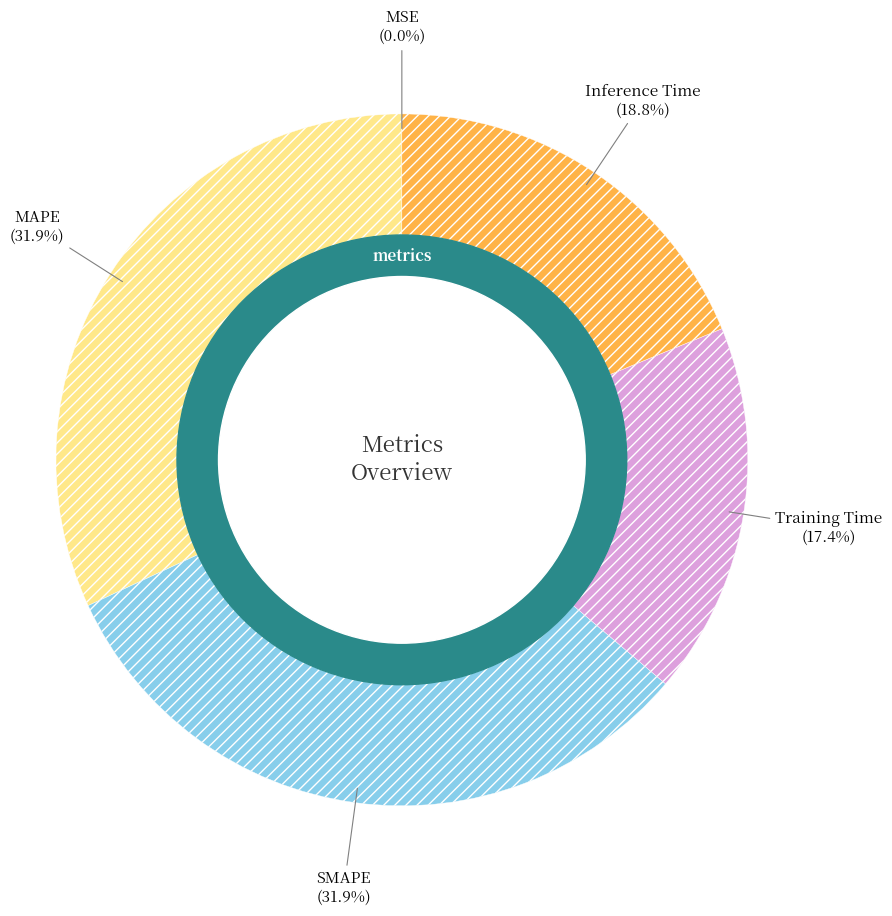

Which has a higher value, Inference Time or MAPE?

MAPE